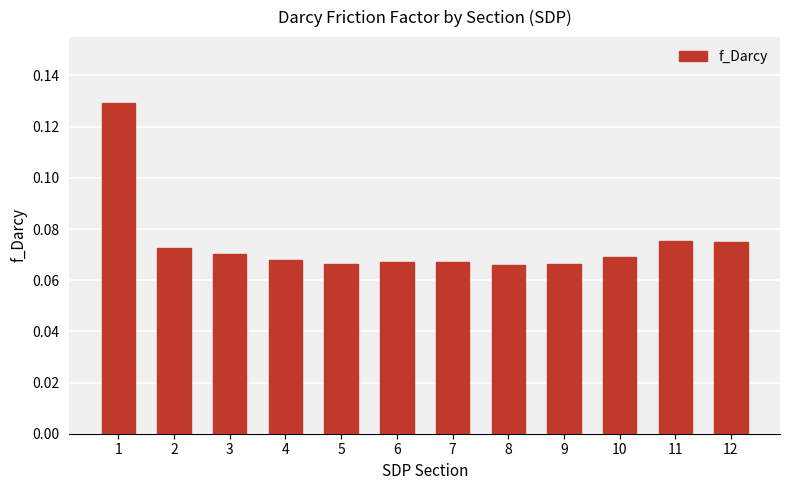

What is the sum of all values?

0.9